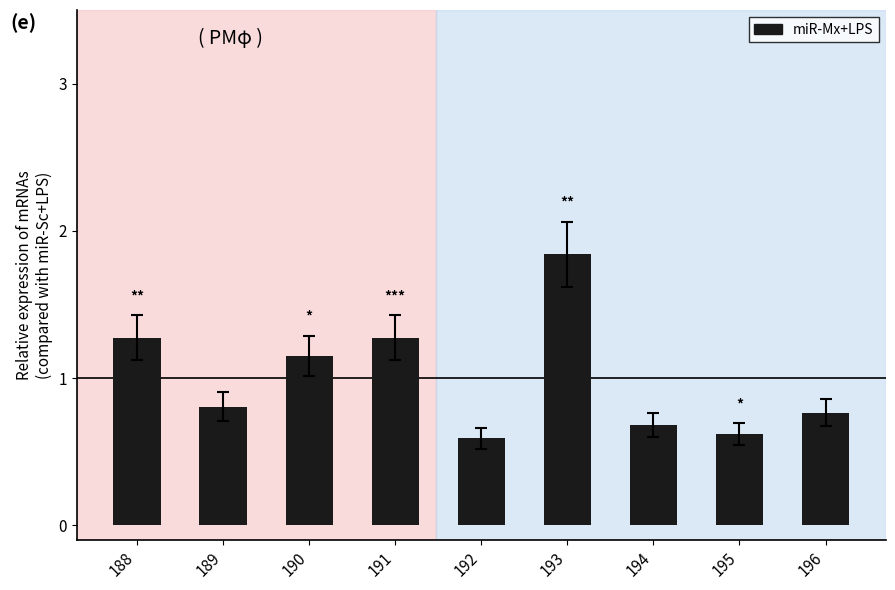

Which label corresponds to the largest value in the chart?

193